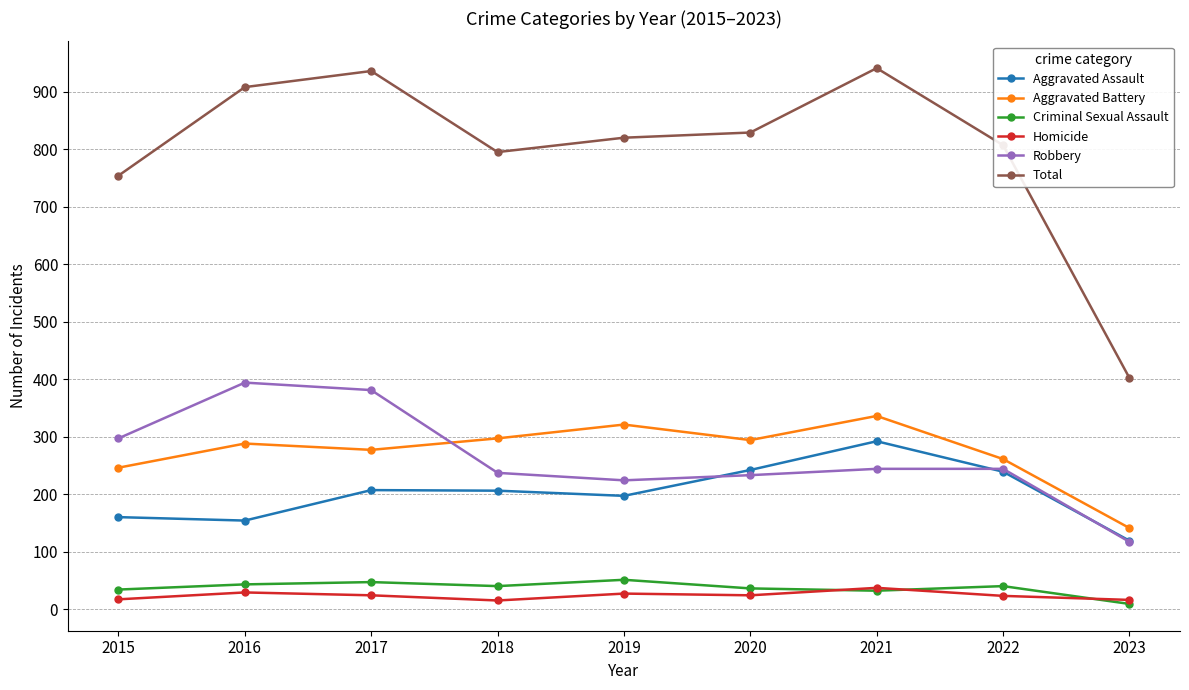

How many values in the Total series are below 820?

4